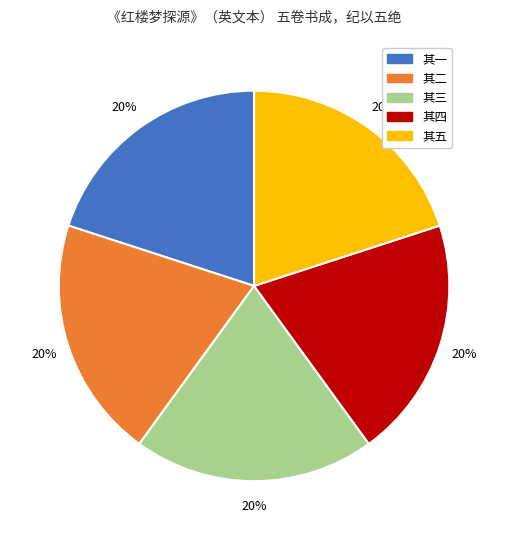

To the nearest percent, what is the average slice percentage?

20%